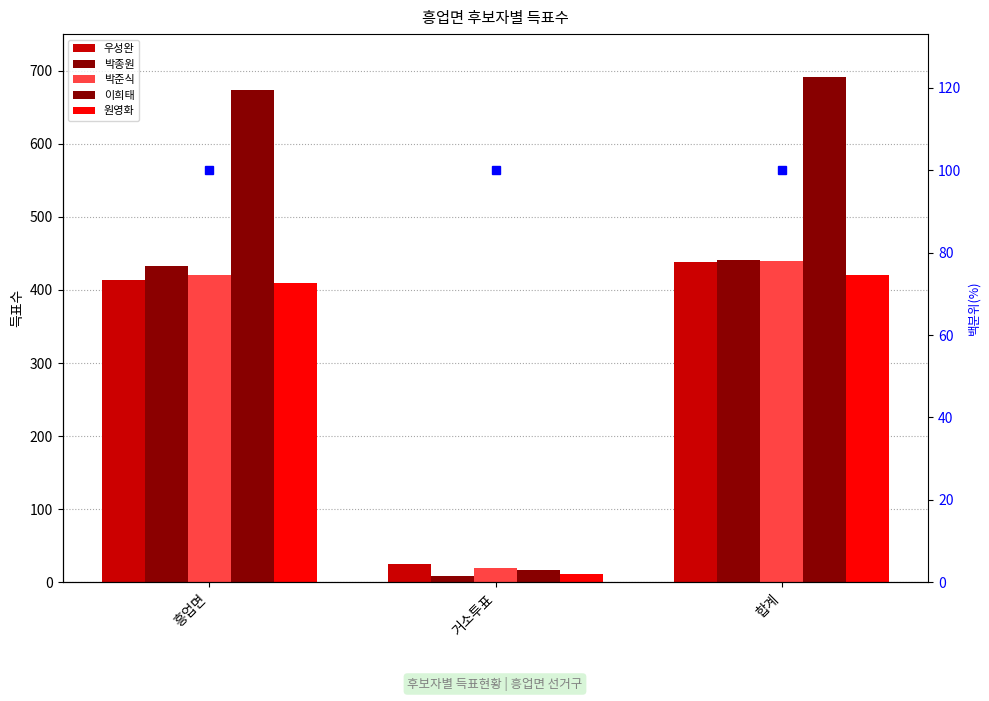

Reading left to right, what are all the values shown in this chart?

우성완: 흥업면=413	거소투표=25	합계=438
박종원: 흥업면=433	거소투표=8	합계=441
박준식: 흥업면=420	거소투표=19	합계=439
이희태: 흥업면=674	거소투표=17	합계=691
원영화: 흥업면=409	거소투표=12	합계=421